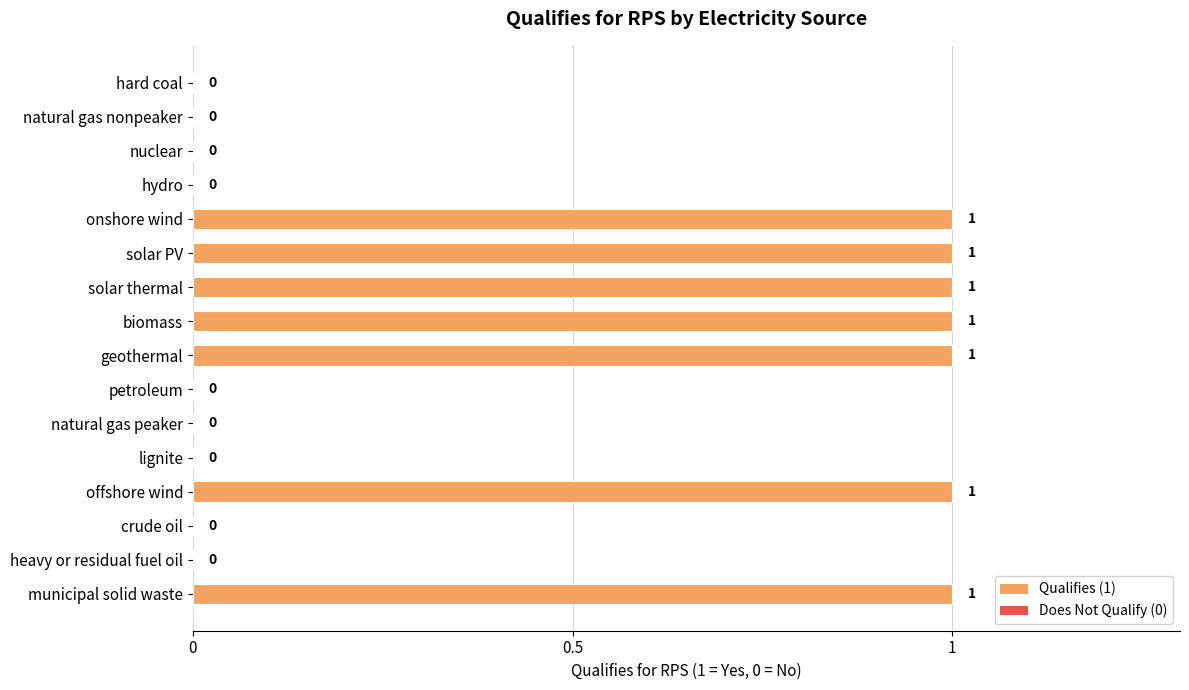

The value at solar thermal is 1. True or false?

True